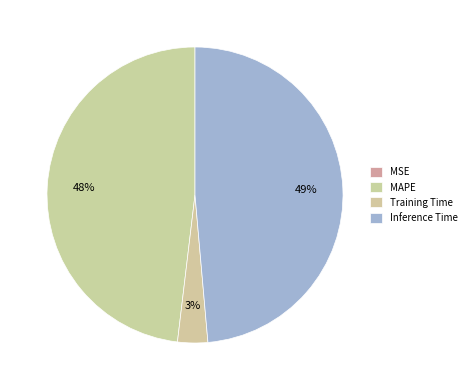

To the nearest percent, what portion does Training Time represent?

3%